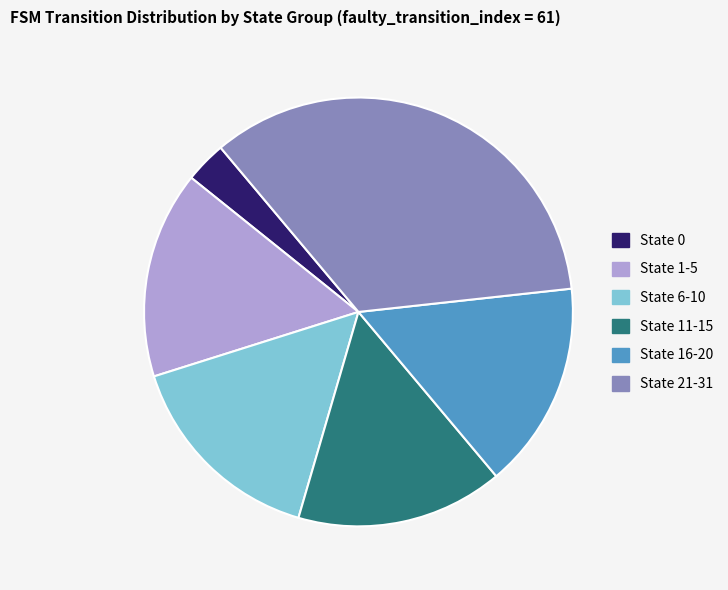

Combined, do State 21-31 and State 0 account for over 50%?

No